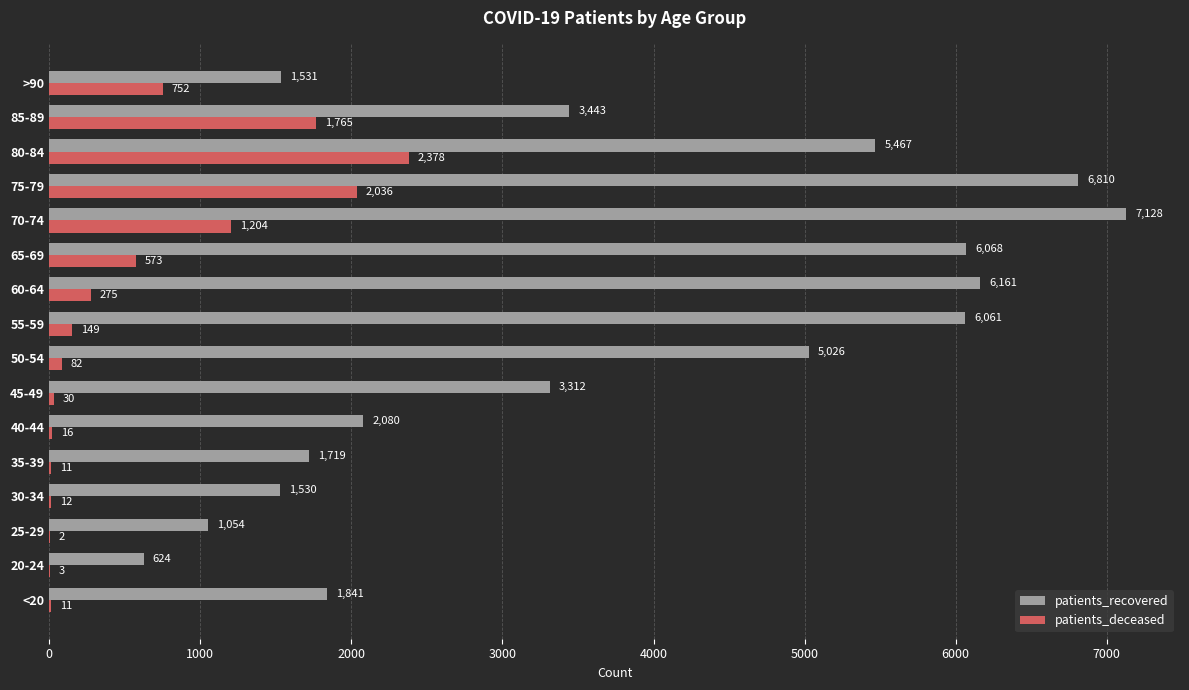

Which series has the largest range (max minus min)?

patients_recovered